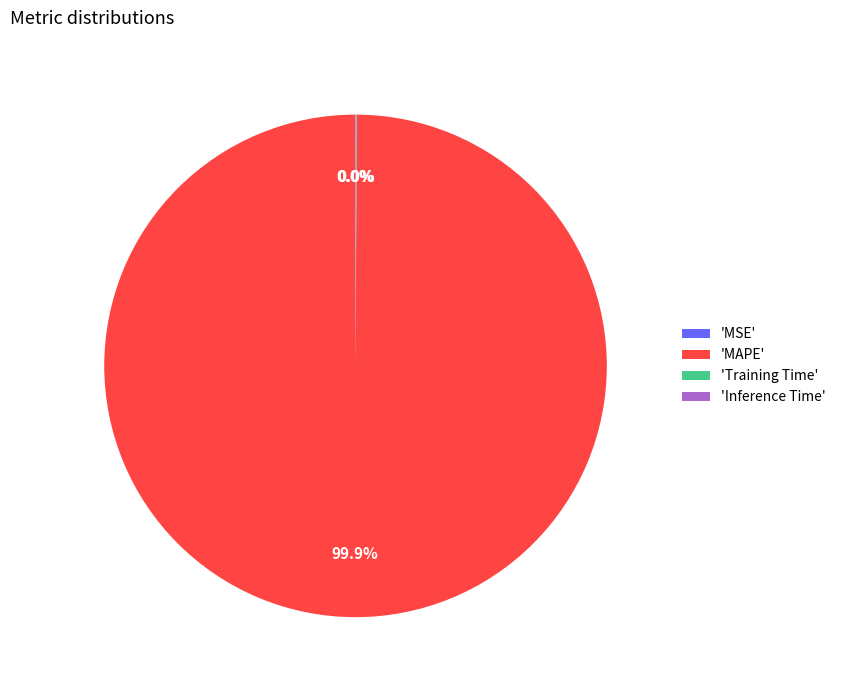

Does 'MAPE' represent more than half of the total?

Yes